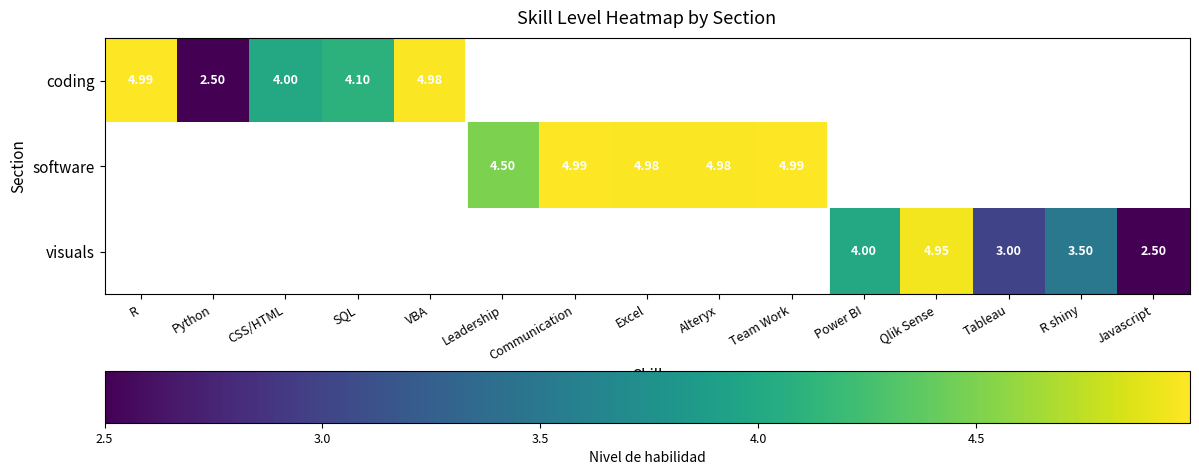

Is the value of coding at Javascript greater than the value of software at Javascript?

No